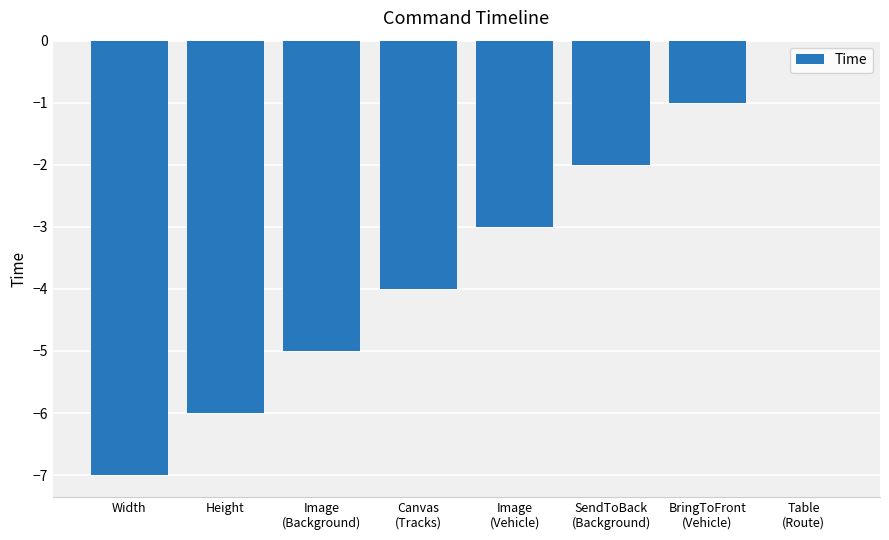

What is the sum of all values?

-28